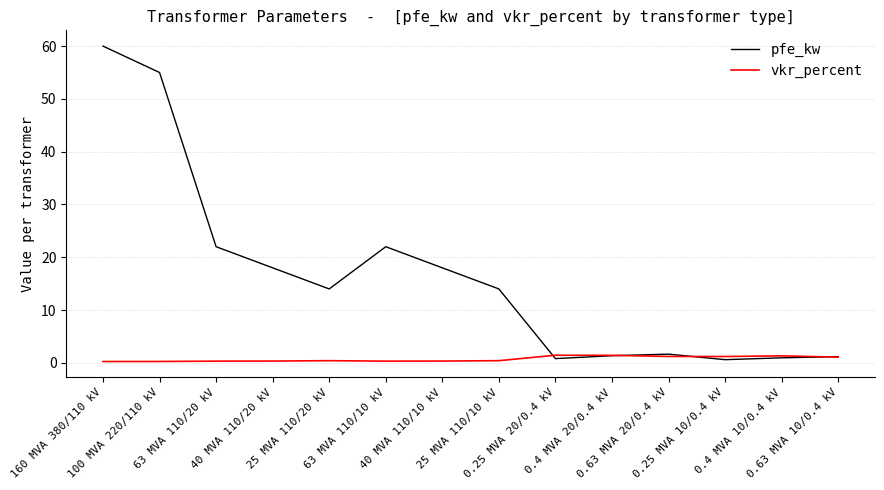

Which series has the largest total across all categories?

pfe_kw